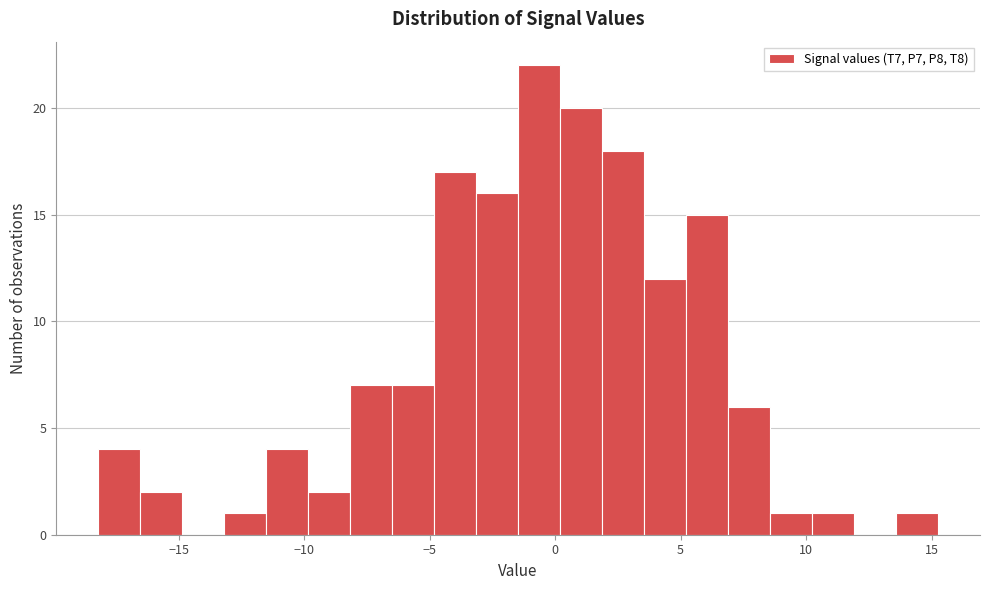

Around what value on the x-axis is the tallest bar? Give the approximate position of its centre, as read against the axis.

-0.5